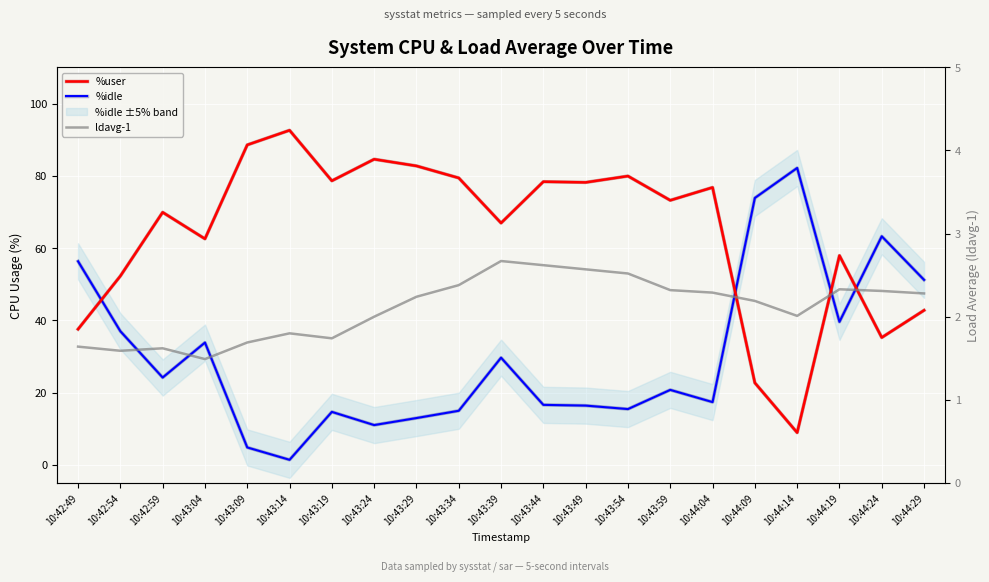

What is the difference between the highest and lowest values at 10:43:14?

91.2